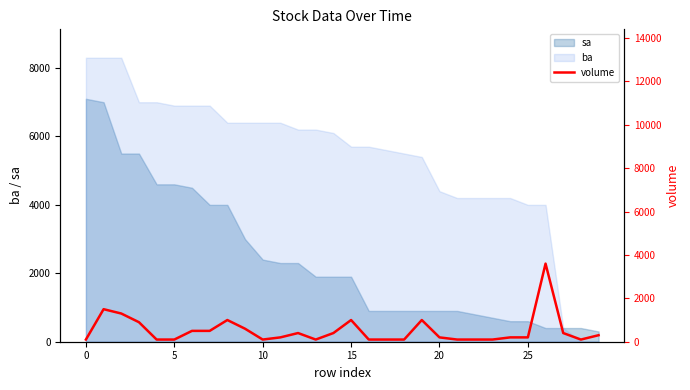

What is the maximum value for sa?

7100